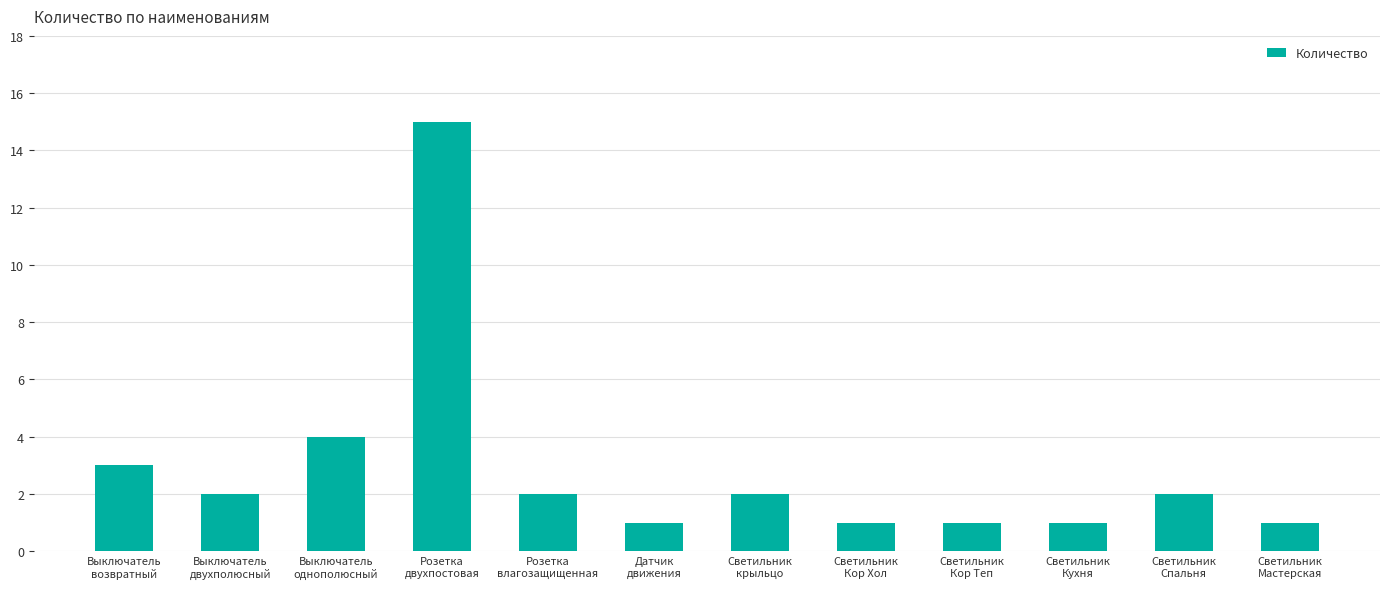

At which label does the data first exceed 2?

Выключатель
возвратный